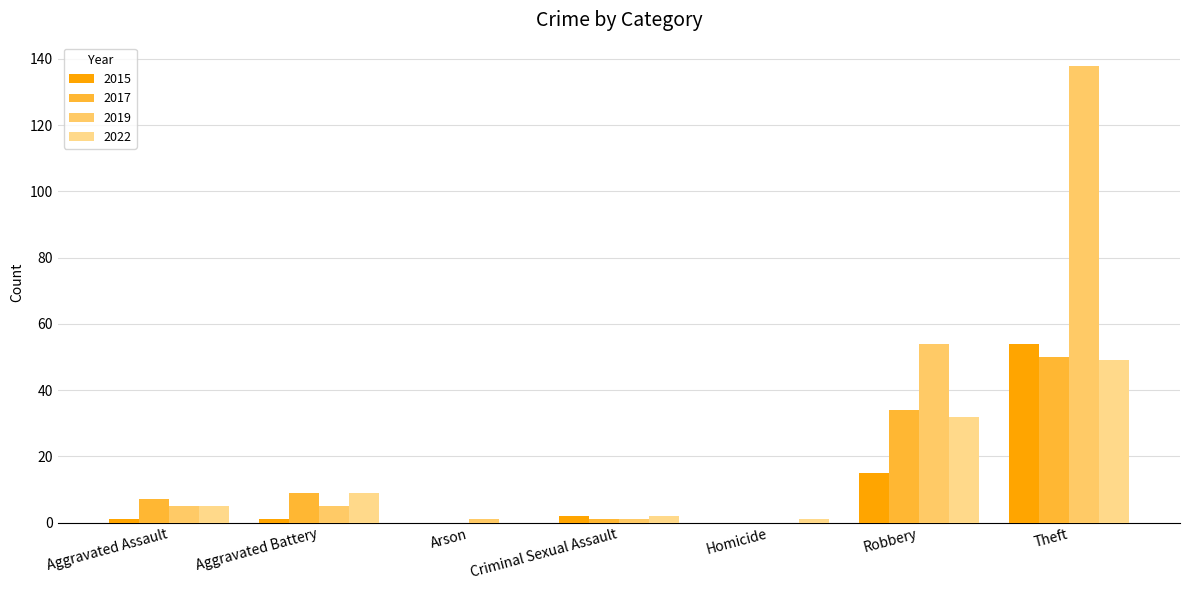

Rank the series by their maximum value, from lowest to highest.

2022, 2017, 2015, 2019